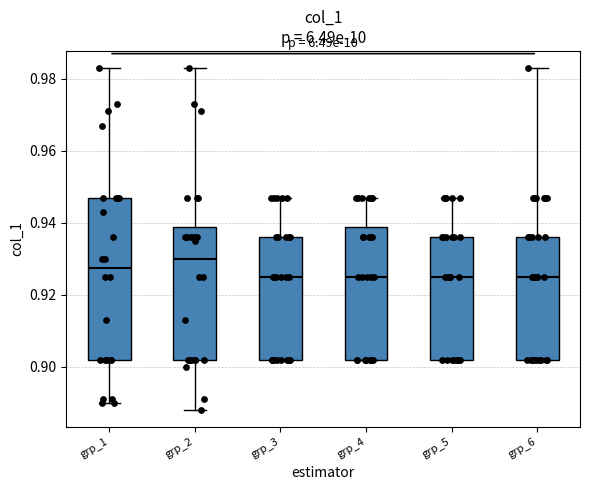

Where does the lower whisker of the box for grp_2 end on the y-axis? The values are not printed on the chart, so give them approximately, as read against the axis.

0.888